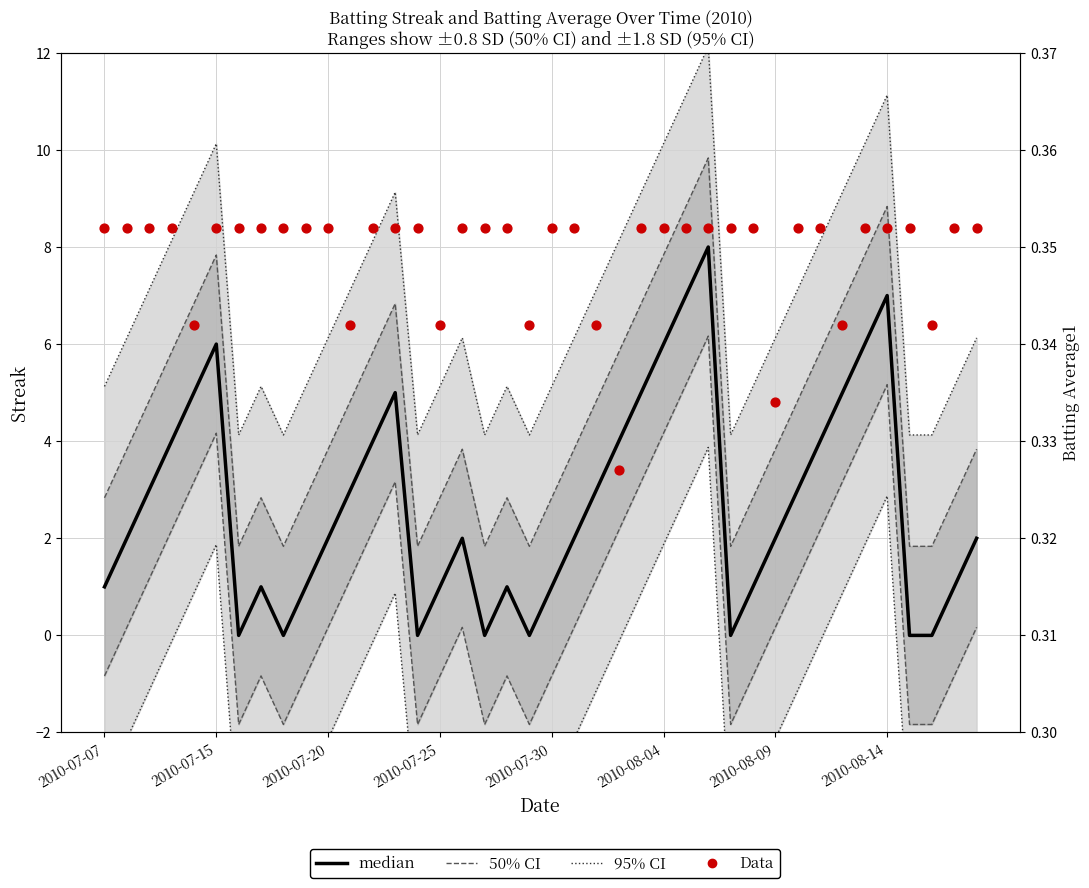

Which series has the largest total across all categories?

95% CI